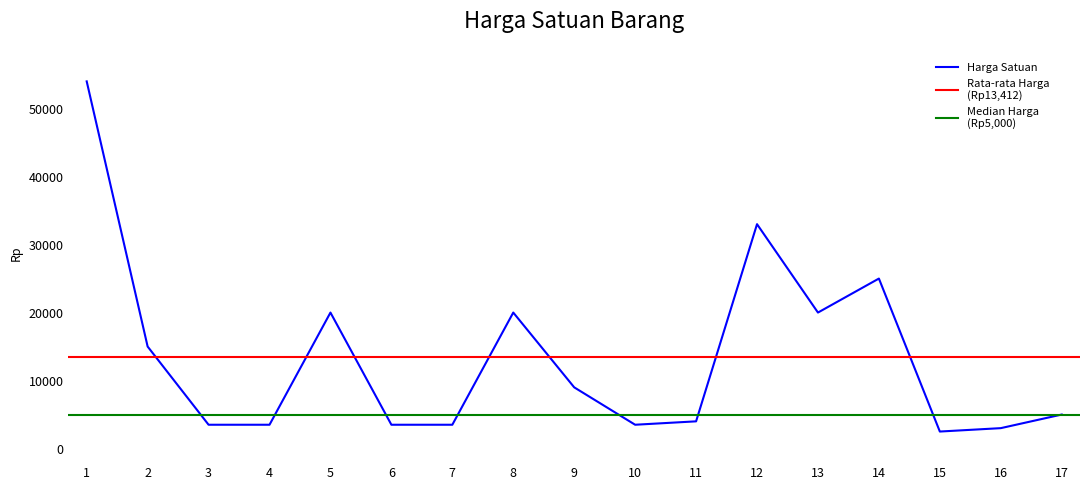

Reading left to right, extract all data points from this chart.

54000	15000	3500	3500	20000	3500	3500	20000	9000	3500	4000	33000	20000	25000	2500	3000	5000